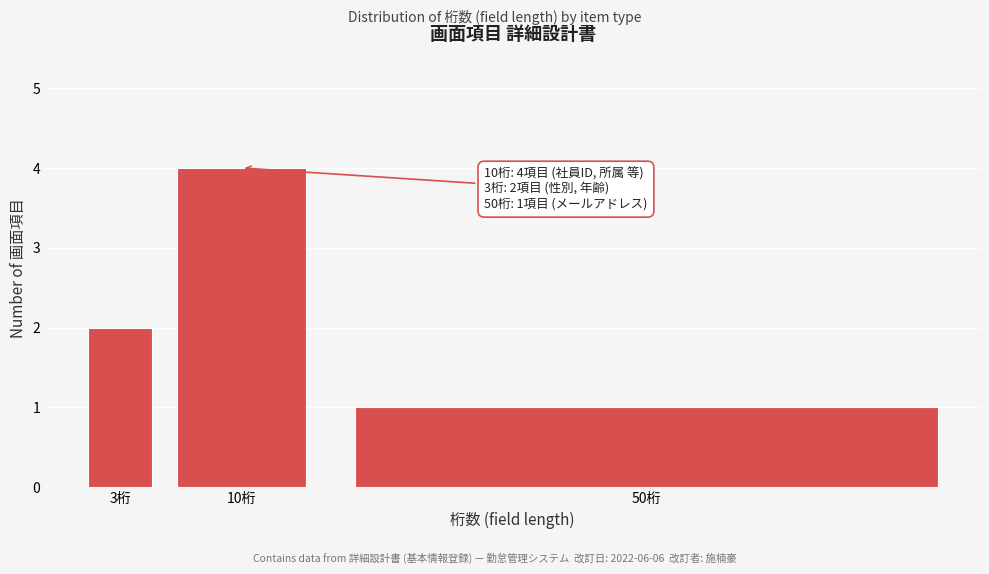

Reading left to right, transcribe all the data shown in this chart.

2	4	1